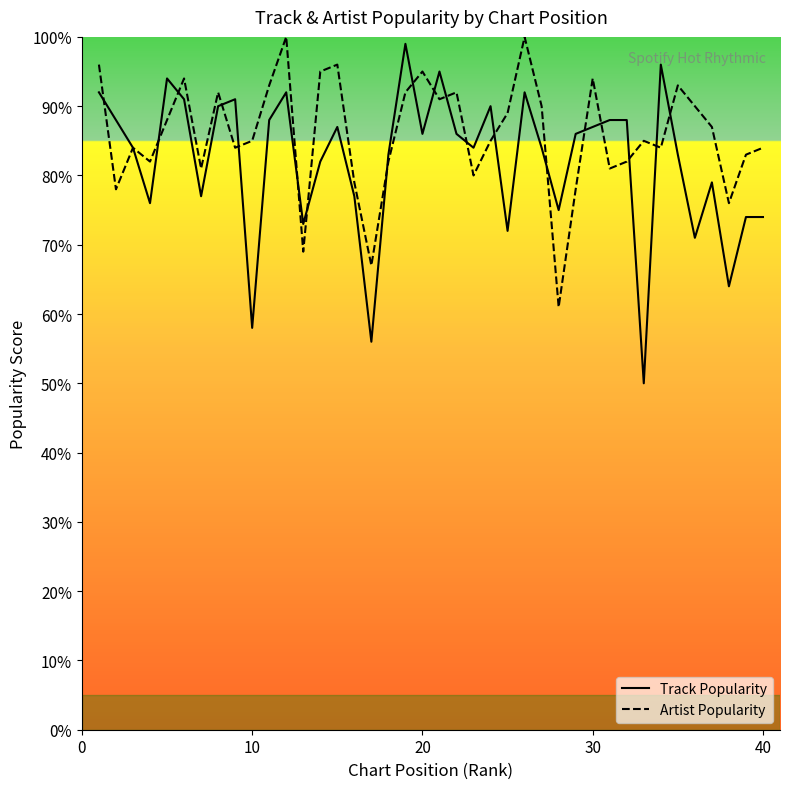

What are all the series names shown in the legend?

Track Popularity, Artist Popularity